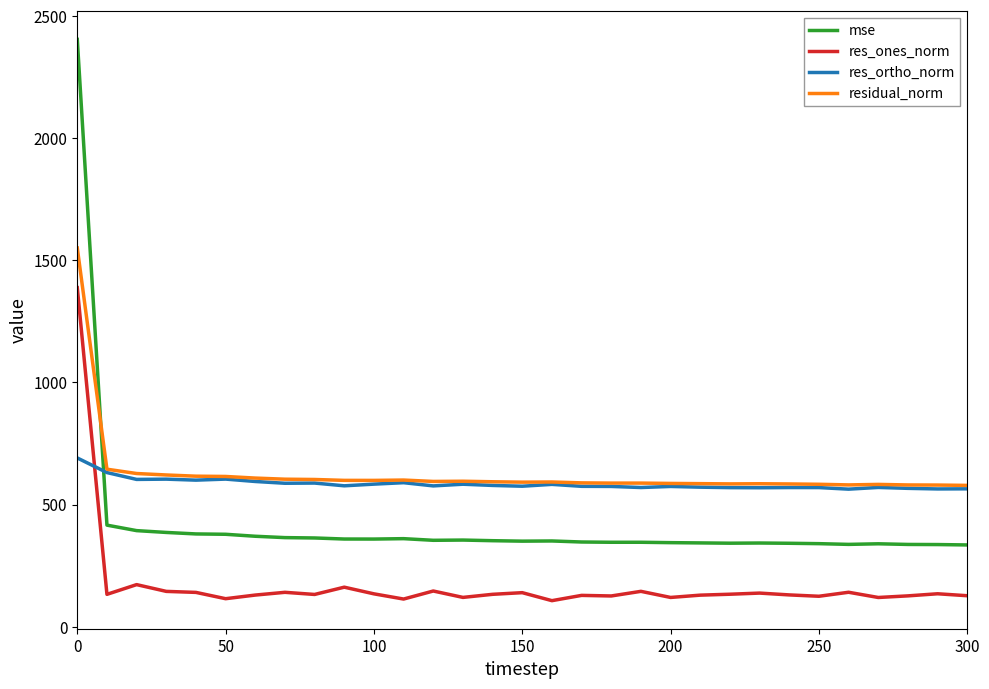

True or false: res_ones_norm and res_ortho_norm intersect in this chart.

True